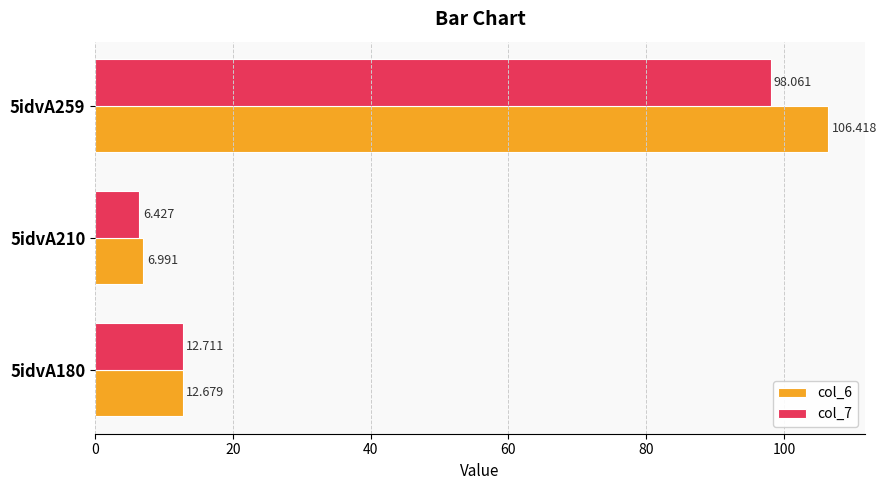

What is the sum of all col_7 values?

117.2